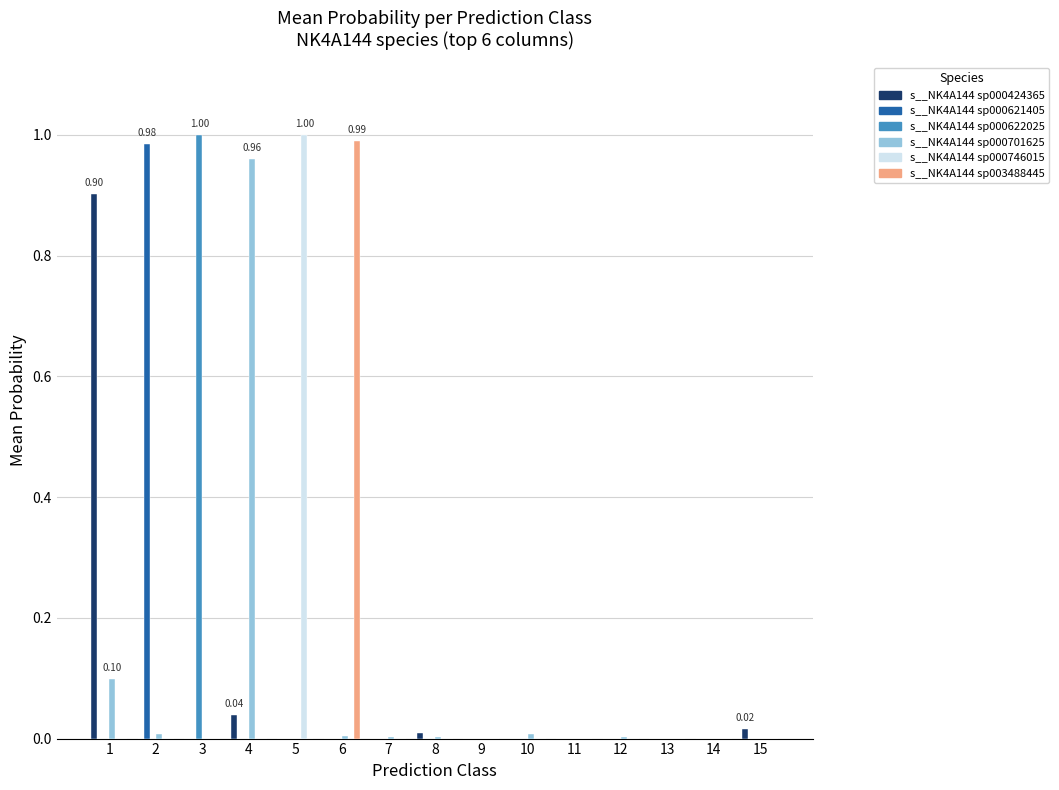

Reading left to right, what are all the values shown in this chart?

s__NK4A144 sp000424365: 1=0.9	2=0.0	3=0.0	4=0.0	5=0.0	6=0.0	7=0.0	8=0.0	9=0.0	10=0.0	11=0.0	12=0.0	13=0.0	14=0.0	15=0.0
s__NK4A144 sp000621405: 1=0.0	2=1.0	3=0.0	4=0.0	5=0.0	6=0.0	7=0.0	8=0.0	9=0.0	10=0.0	11=0.0	12=0.0	13=0.0	14=0.0	15=0.0
s__NK4A144 sp000622025: 1=0.0	2=0.0	3=1.0	4=0.0	5=0.0	6=0.0	7=0.0	8=0.0	9=0.0	10=0.0	11=0.0	12=0.0	13=0.0	14=0.0	15=0.0
s__NK4A144 sp000701625: 1=0.1	2=0.0	3=0.0	4=1.0	5=0.0	6=0.0	7=0.0	8=0.0	9=0.0	10=0.0	11=0.0	12=0.0	13=0.0	14=0.0	15=0.0
s__NK4A144 sp000746015: 1=0.0	2=0.0	3=0.0	4=0.0	5=1.0	6=0.0	7=0.0	8=0.0	9=0.0	10=0.0	11=0.0	12=0.0	13=0.0	14=0.0	15=0.0
s__NK4A144 sp003488445: 1=0.0	2=0.0	3=0.0	4=0.0	5=0.0	6=1.0	7=0.0	8=0.0	9=0.0	10=0.0	11=0.0	12=0.0	13=0.0	14=0.0	15=0.0